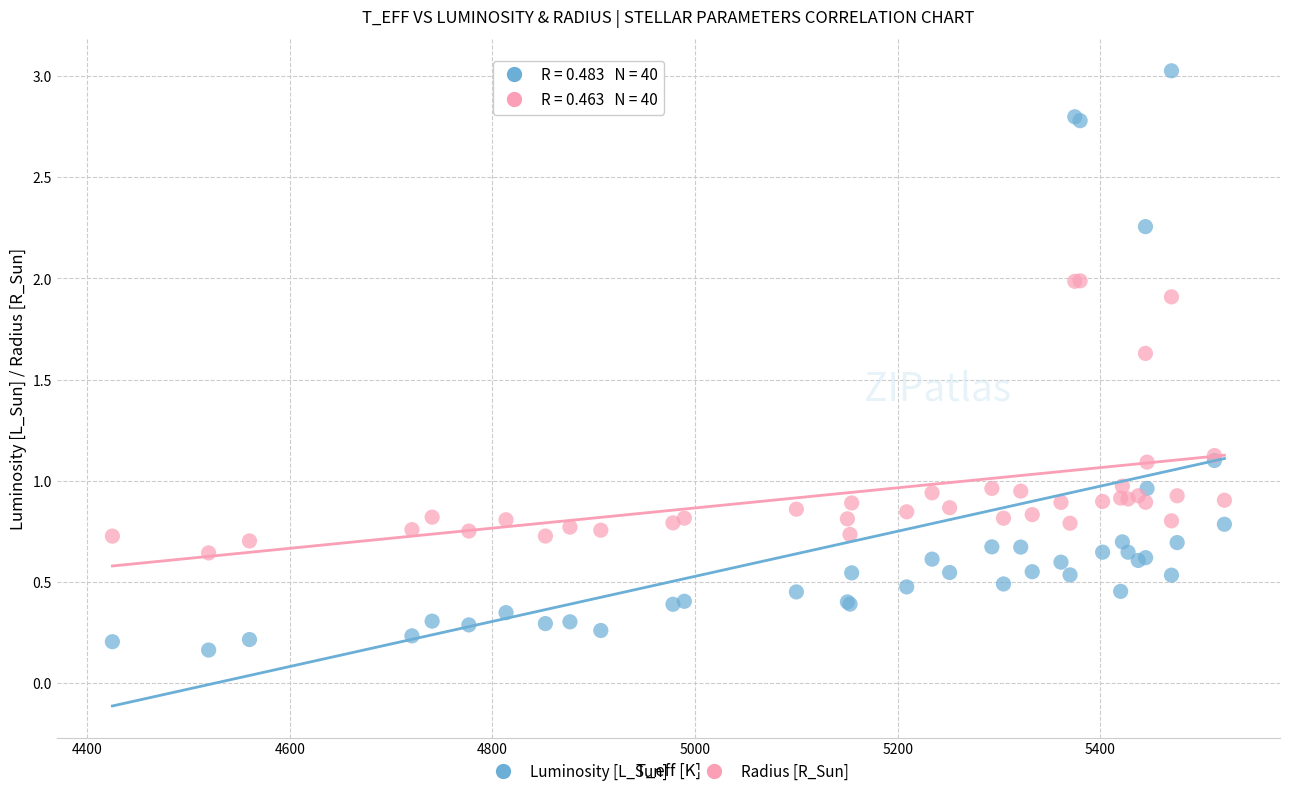

Which series has the largest Y range (max minus min)?

Luminosity [L_Sun]